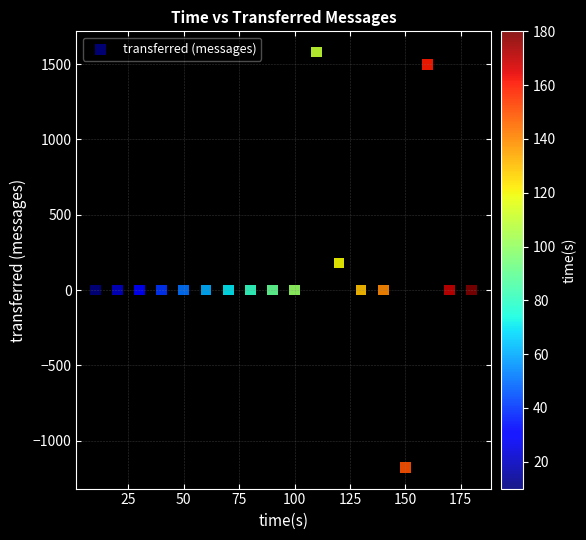

What is the range of X values (max minus min)?

170